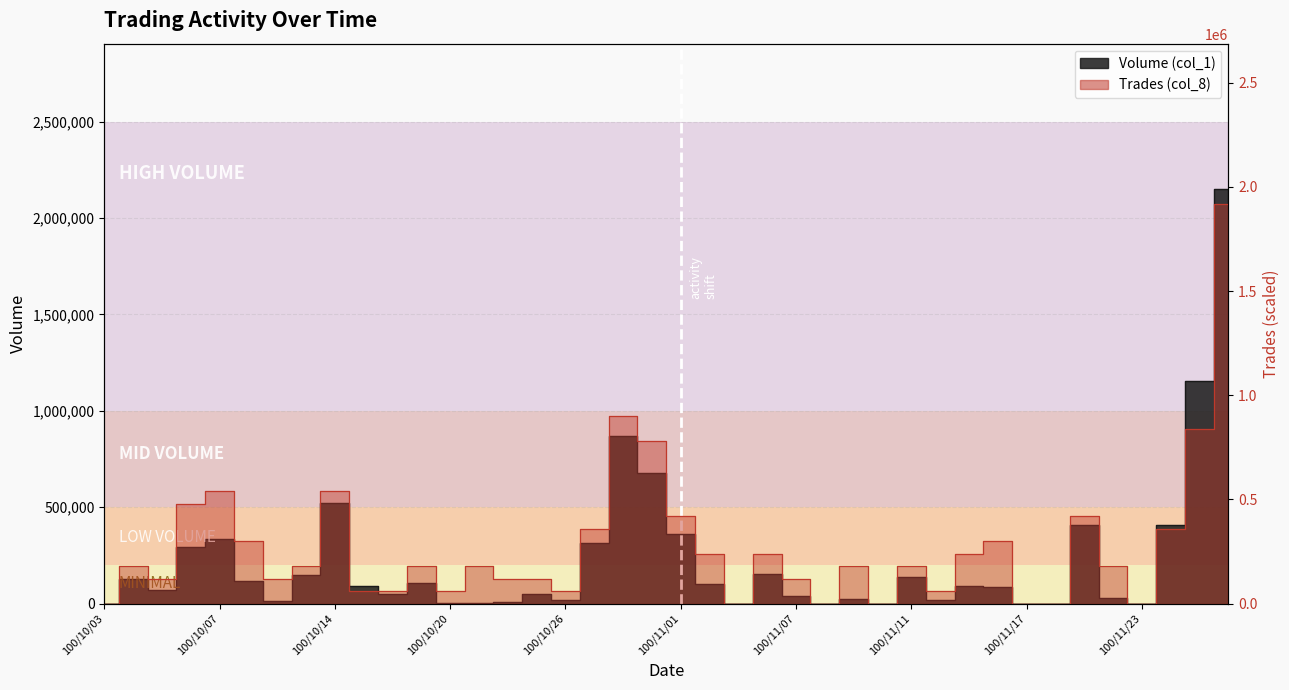

What is the difference between the maximum and minimum values in the Volume (col_1) series?

2151000